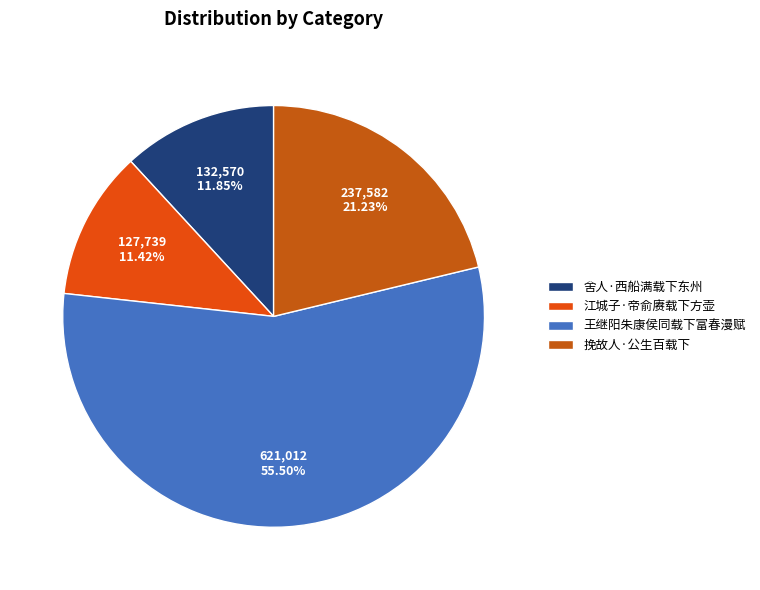

Do 挽故人·公生百载下 and 江城子·帝俞赓载下方壶 together represent more than half of the pie?

No